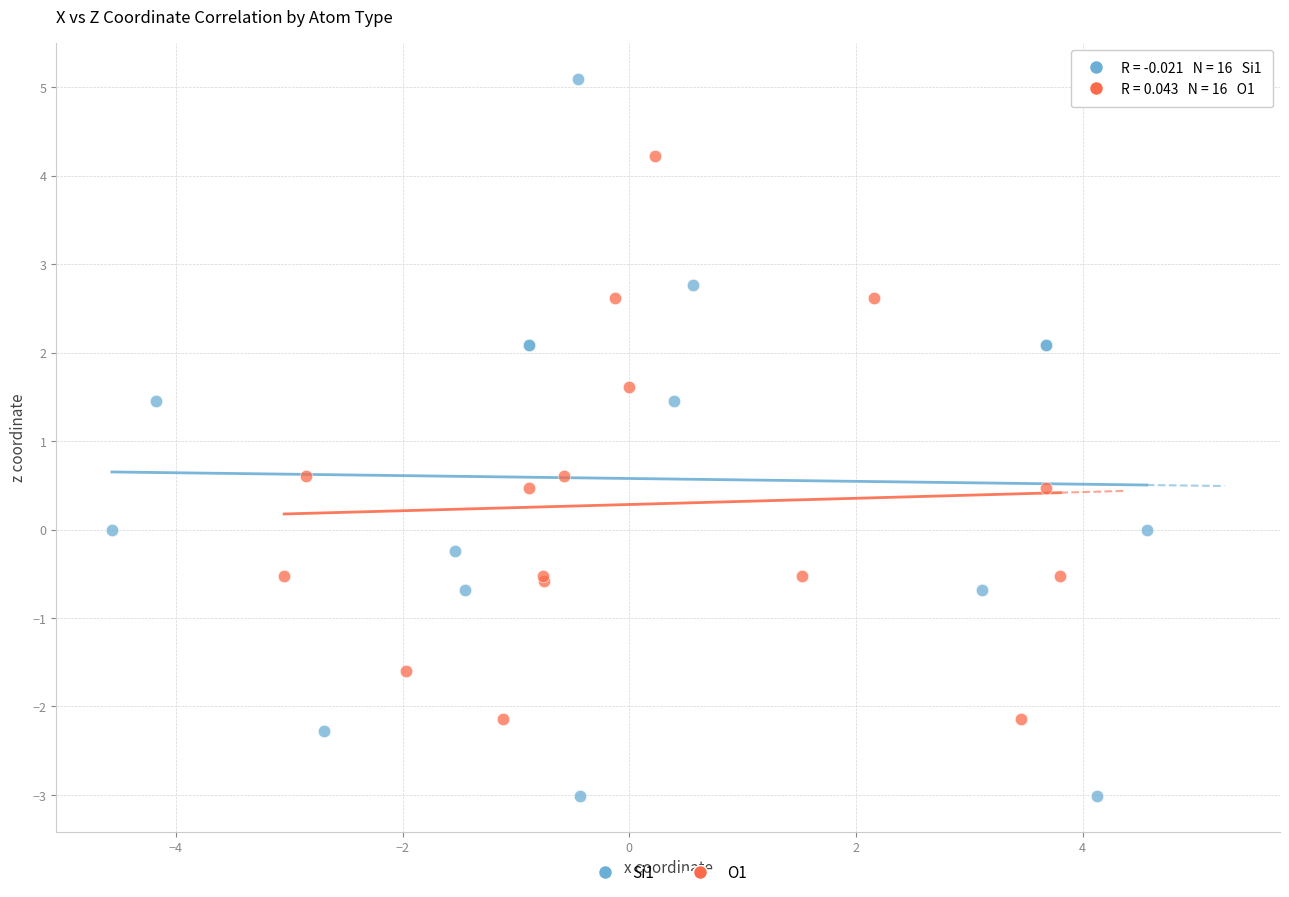

Which series has the largest Y range (max minus min)?

Si1